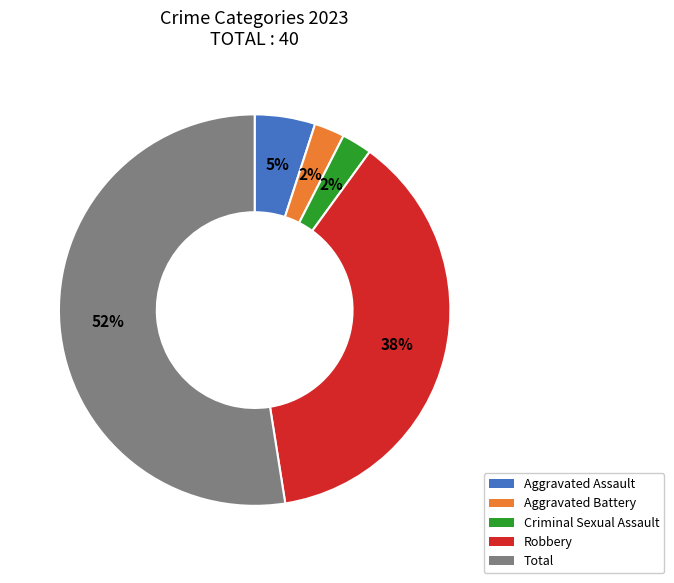

Which category accounts for the majority?

Total